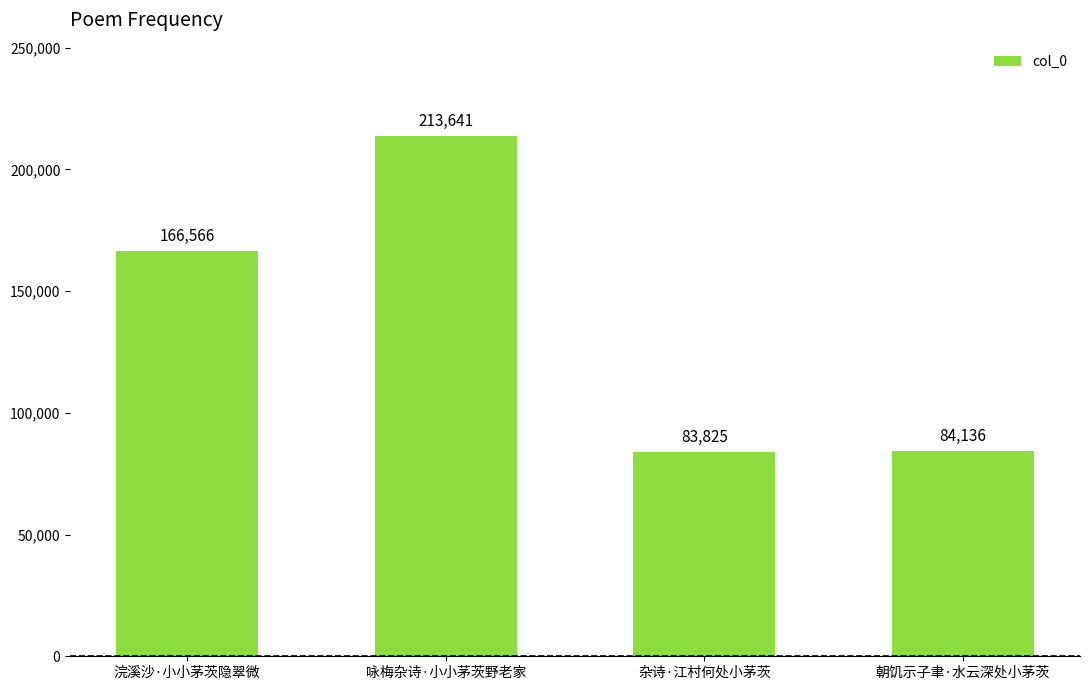

How many distinct data groups are displayed?

1